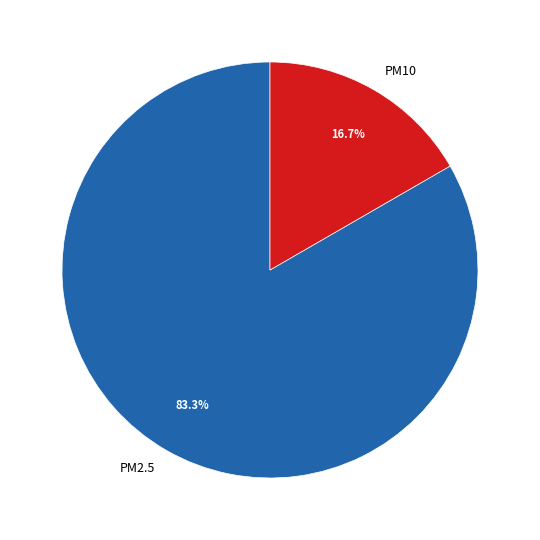

Approximately how many times larger is the value at PM2.5 compared to PM10?

5.0